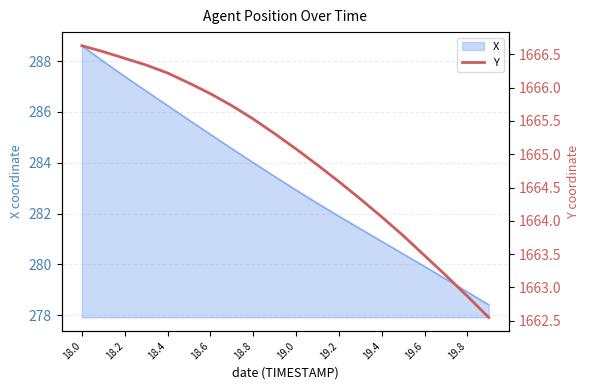

The X series shows 456.7 at 19.2. True or false?

False